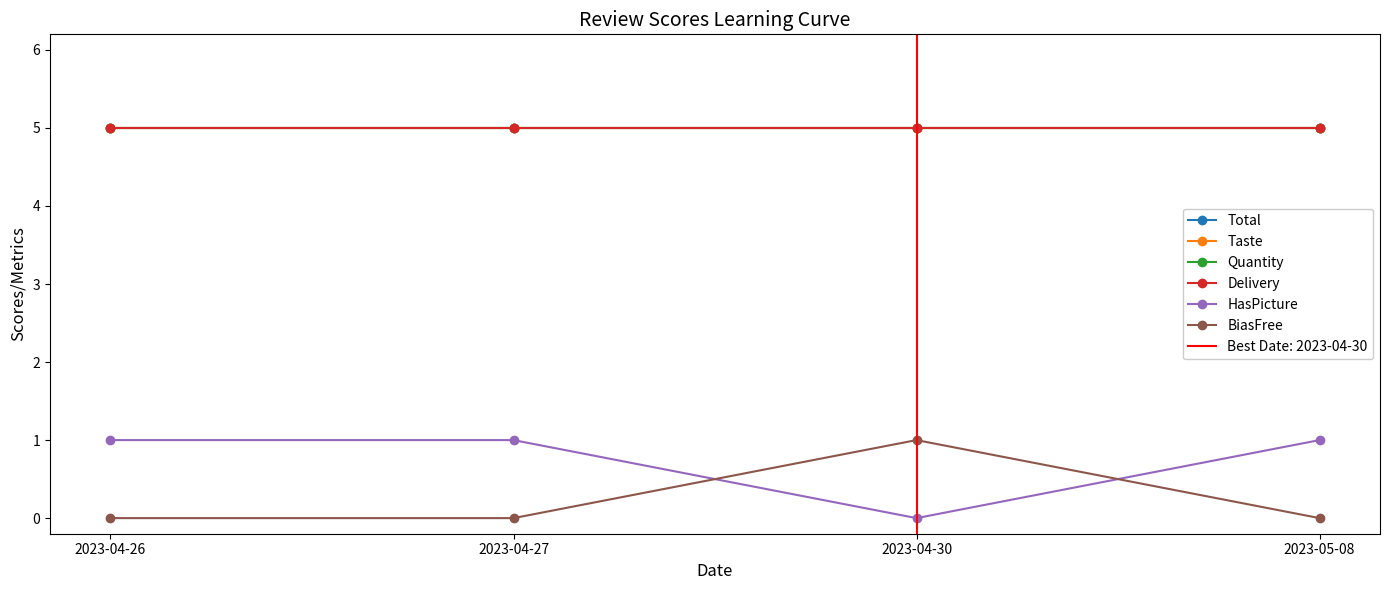

What is the difference between the highest and lowest values at 2023-04-27?

5